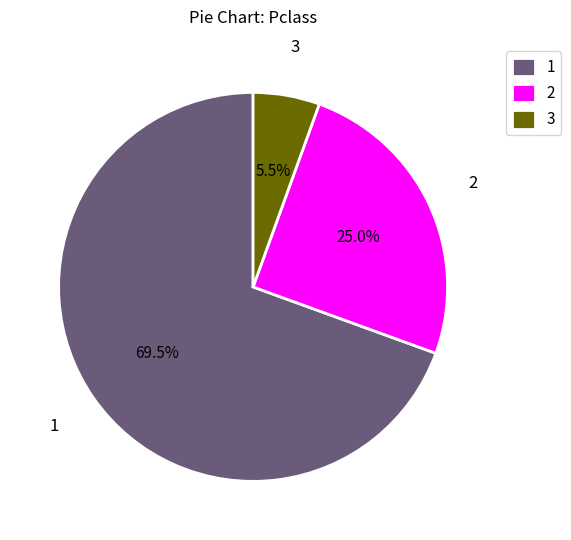

Do 3 and 2 together represent more than half of the pie?

No